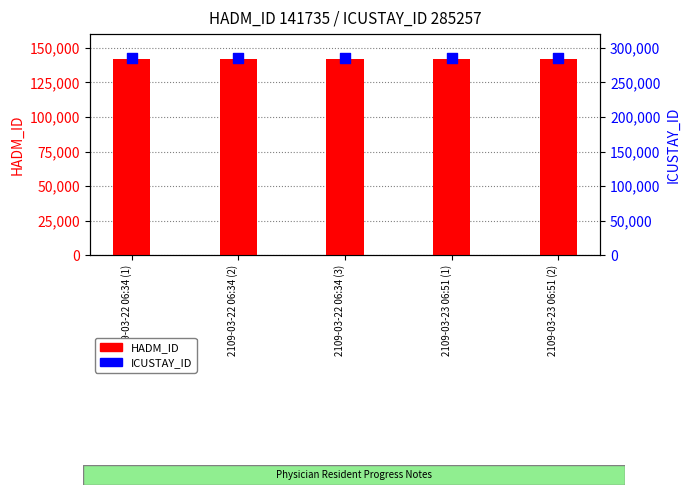

Which series has the largest total across all categories?

ICUSTAY_ID